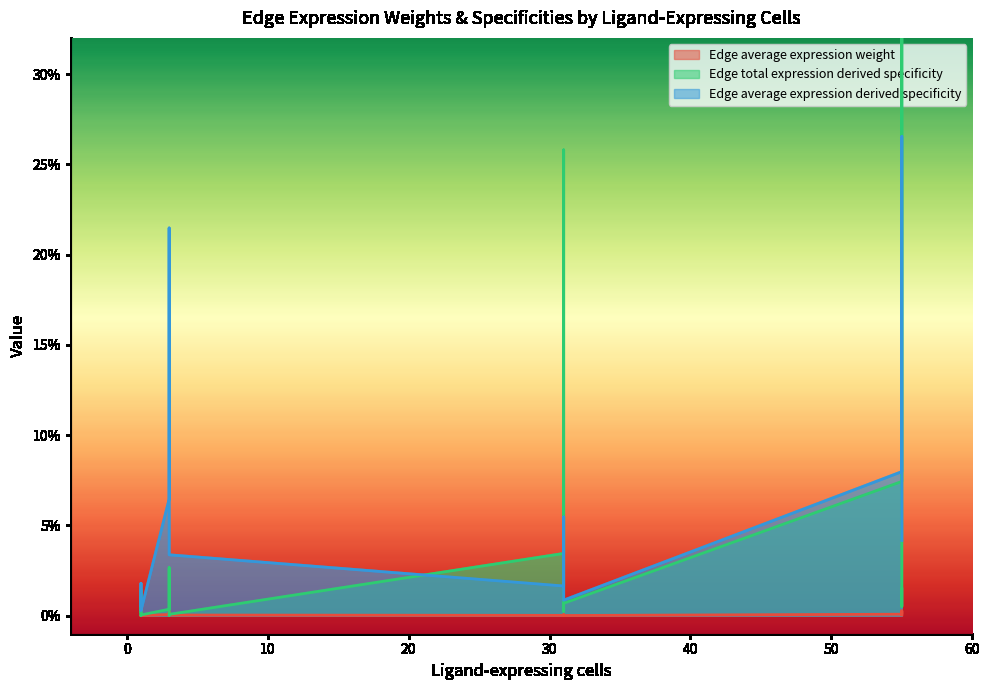

List the series in order of their peak value, highest first.

Edge total expression derived specificity, Edge average expression derived specificity, Edge average expression weight